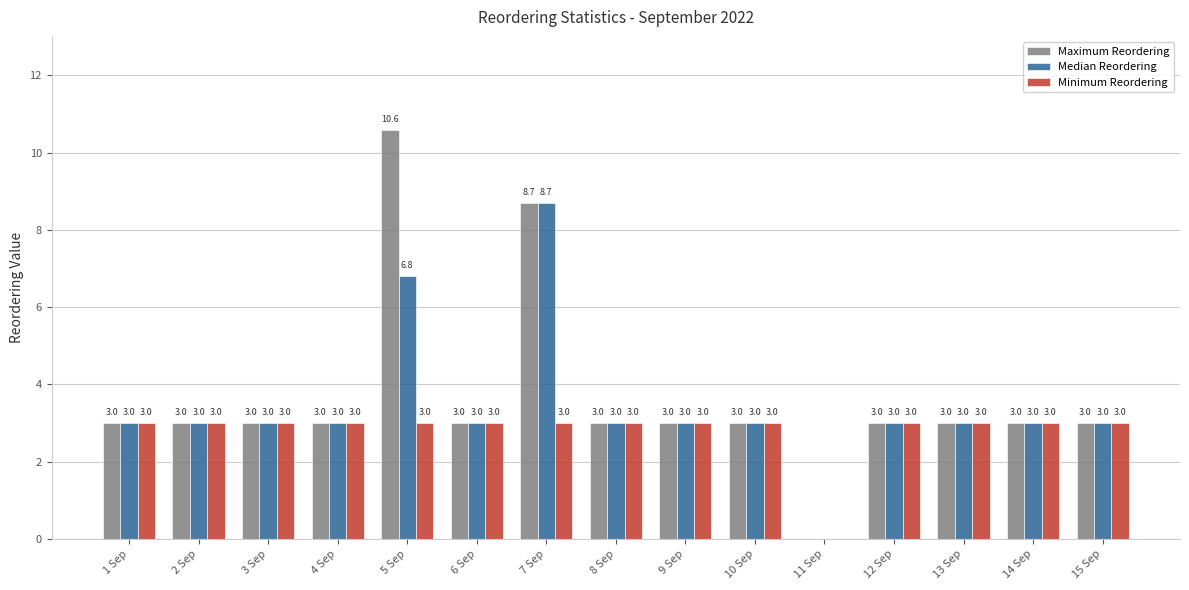

What is the greatest value displayed?

10.6